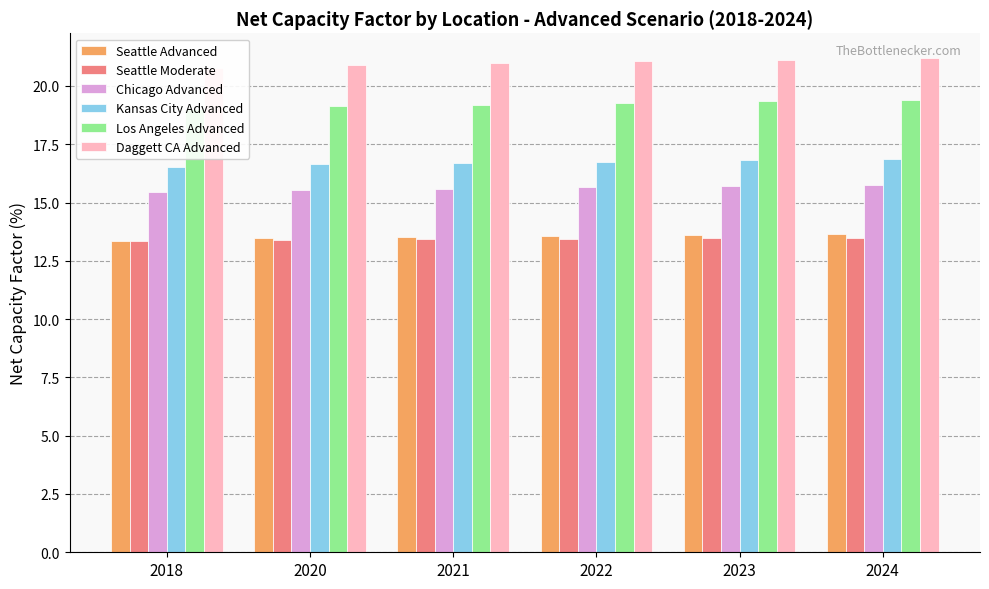

What is the average value of the Los Angeles Advanced series?

19.2